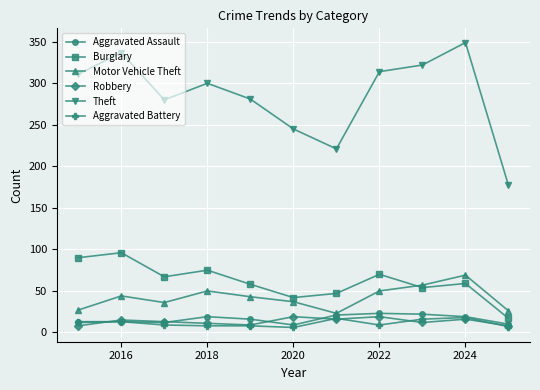

How many data points in Motor Vehicle Theft are less than 43?

5